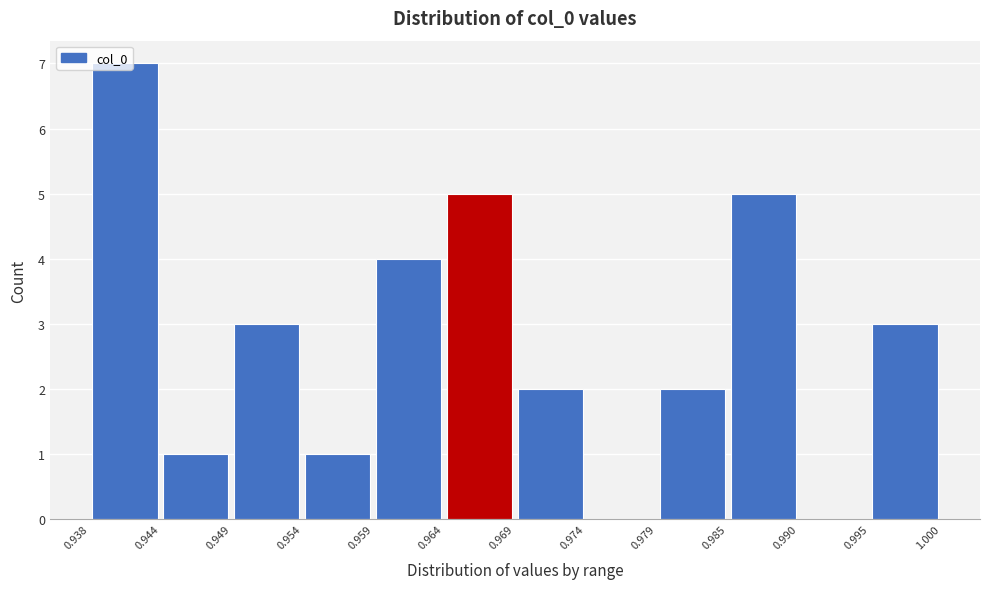

Reading left to right, list every bar in this chart as the range it spans on the x-axis followed by its height. The values are not printed on the chart, so give them approximately, as read against the axis.

0.938 to 0.944: 7
0.944 to 0.949: 1
0.949 to 0.954: 3
0.954 to 0.959: 1
0.959 to 0.964: 4
0.964 to 0.969: 5
0.969 to 0.974: 2
0.974 to 0.979: 0
0.979 to 0.985: 2
0.985 to 0.990: 5
0.990 to 0.995: 0
0.995 to 1.000: 3